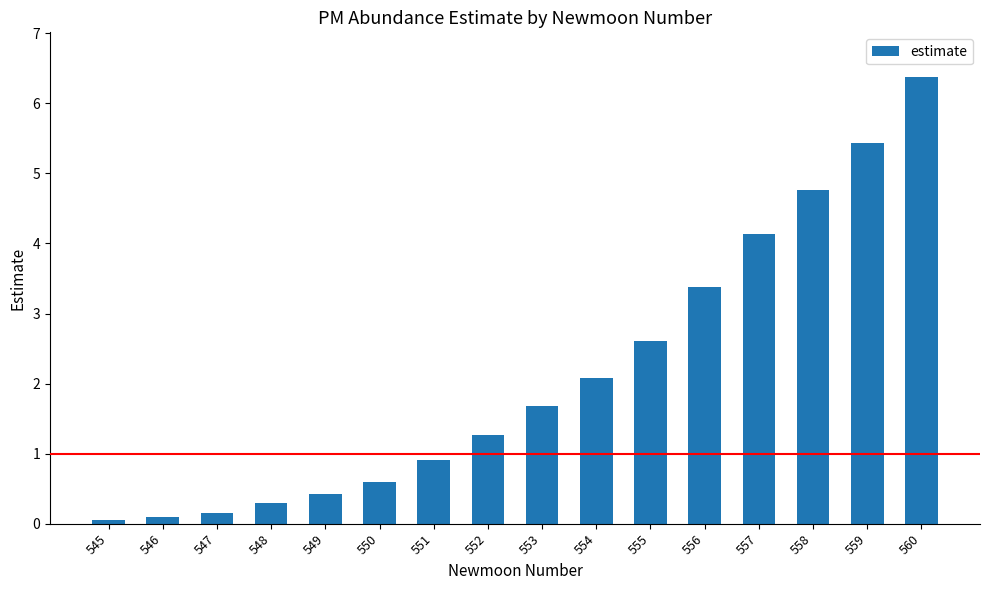

At which label does the data first exceed 1?

552